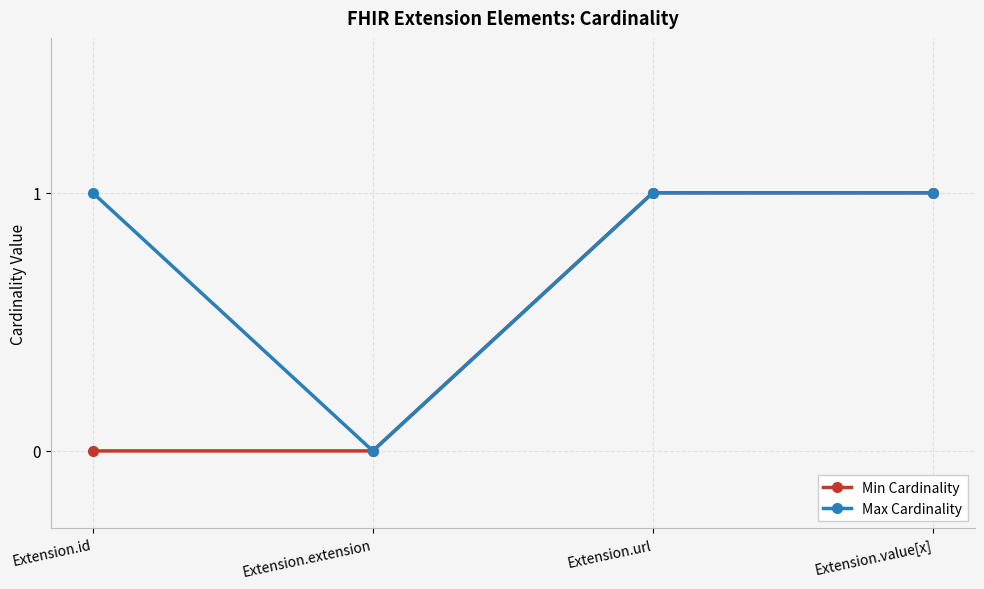

List the series in order of their overall mean, highest first.

Max Cardinality, Min Cardinality